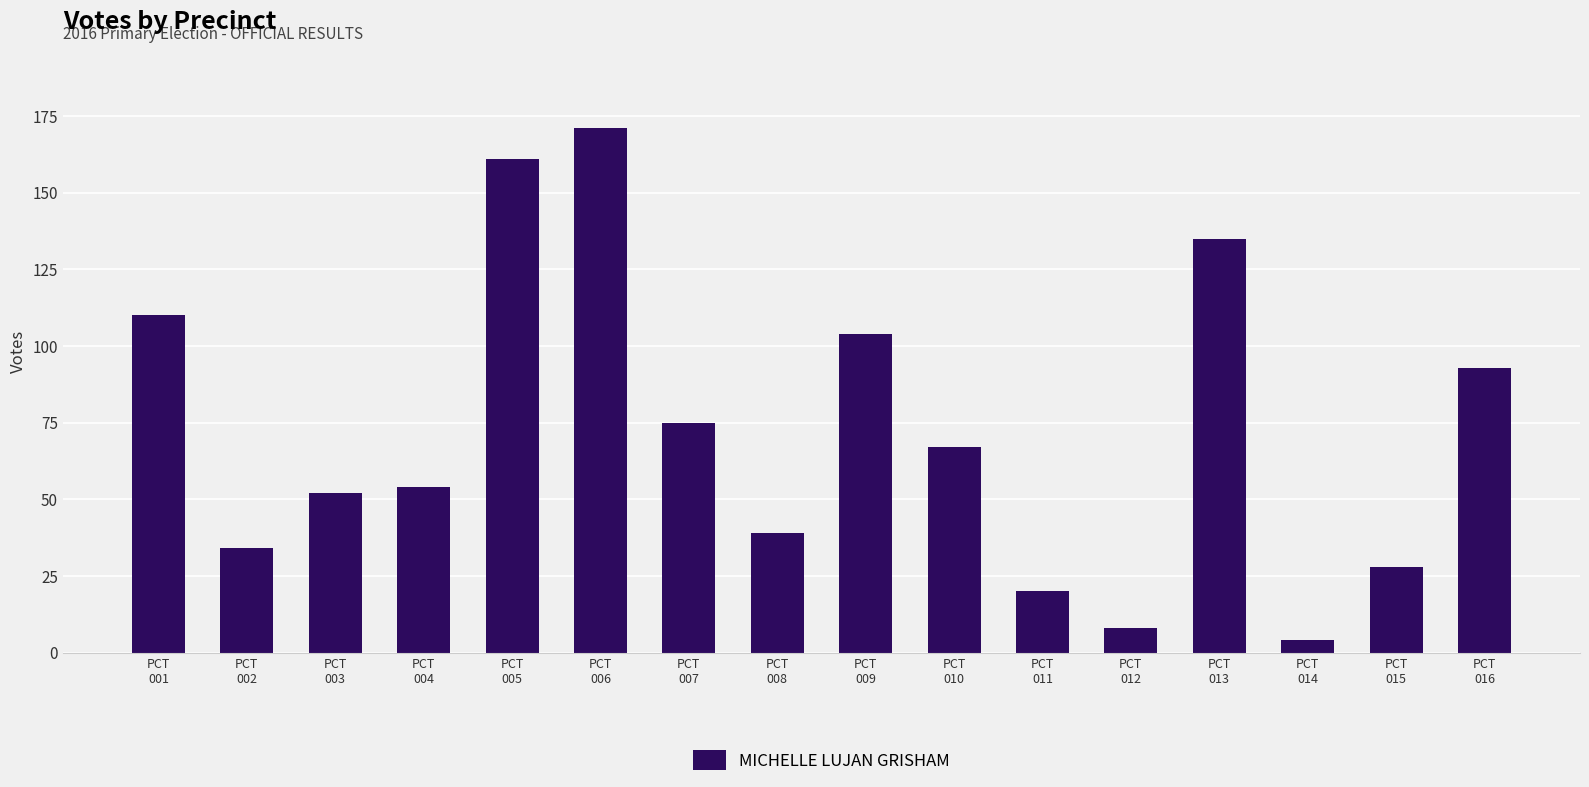

Reading left to right, extract all data points from this chart.

PCT
001=110	PCT
002=34	PCT
003=52	PCT
004=54	PCT
005=161	PCT
006=171	PCT
007=75	PCT
008=39	PCT
009=104	PCT
010=67	PCT
011=20	PCT
012=8	PCT
013=135	PCT
014=4	PCT
015=28	PCT
016=93